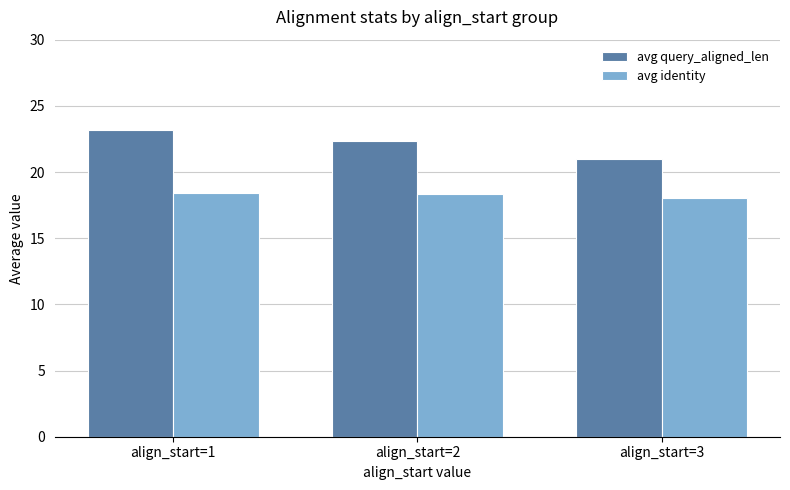

How many avg identity values are between 18 and 19?

3